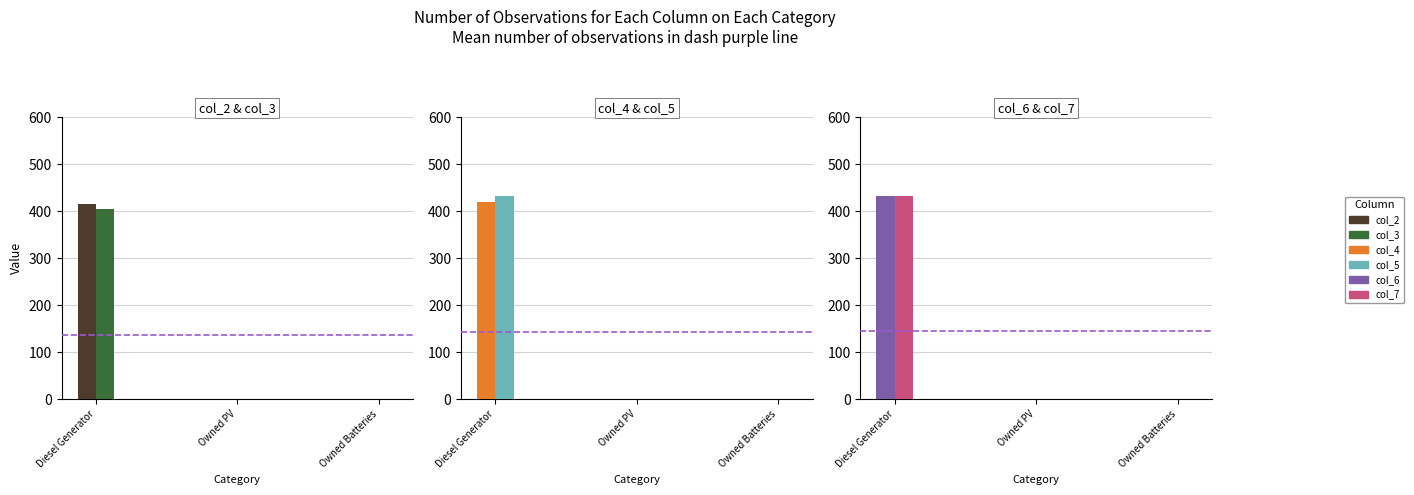

Which series changed the most between Owned PV and Owned Batteries?

col_2